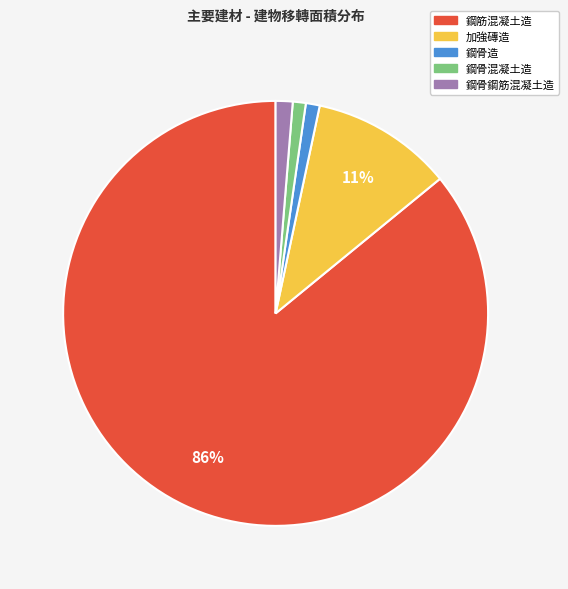

Which category has the biggest portion of the pie?

鋼筋混凝土造